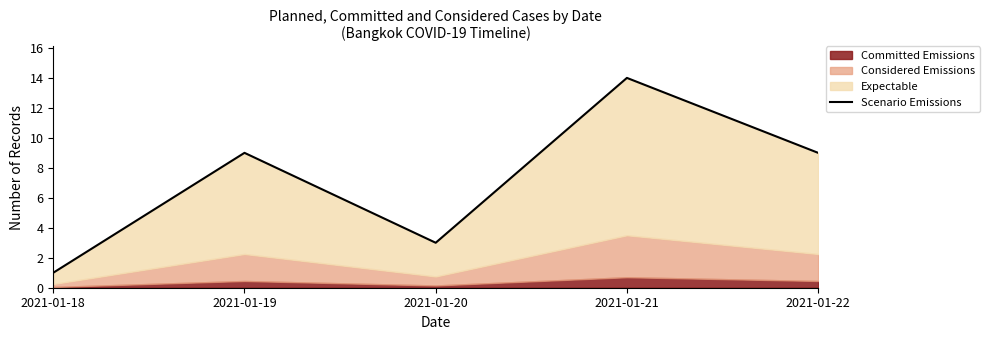

How many categories are shown in the chart?

5